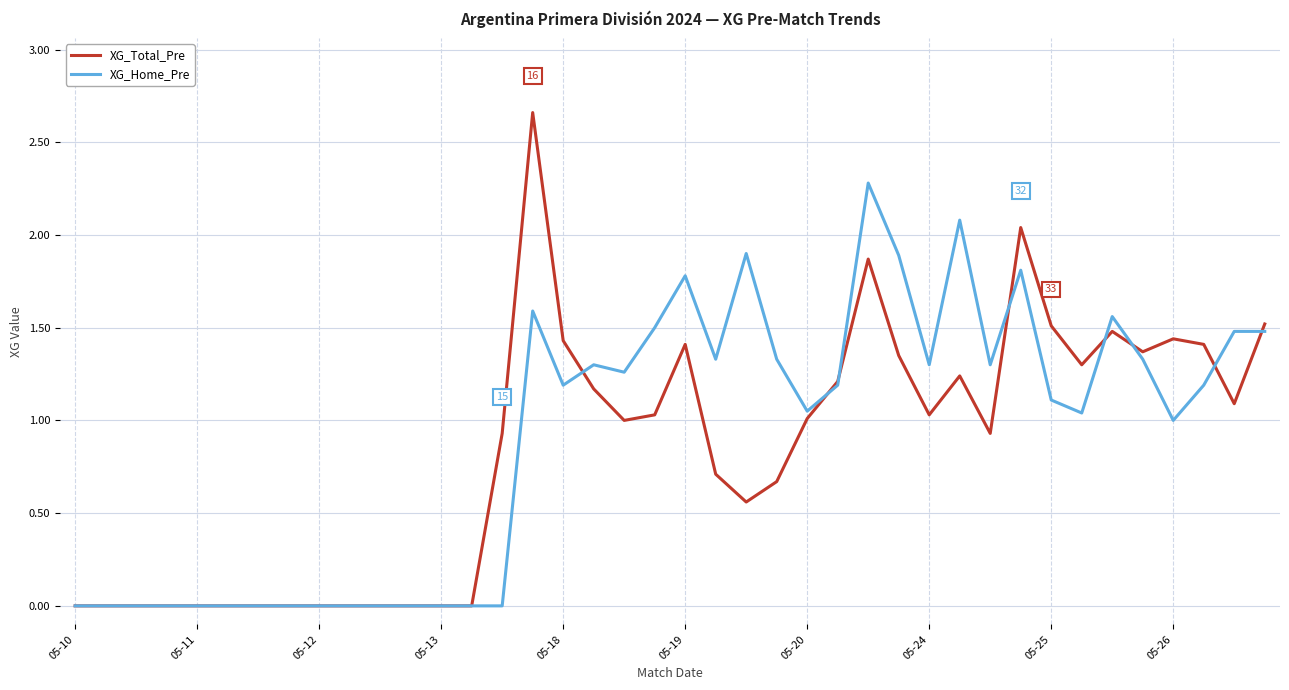

Which series has the largest range (max minus min)?

XG_Total_Pre